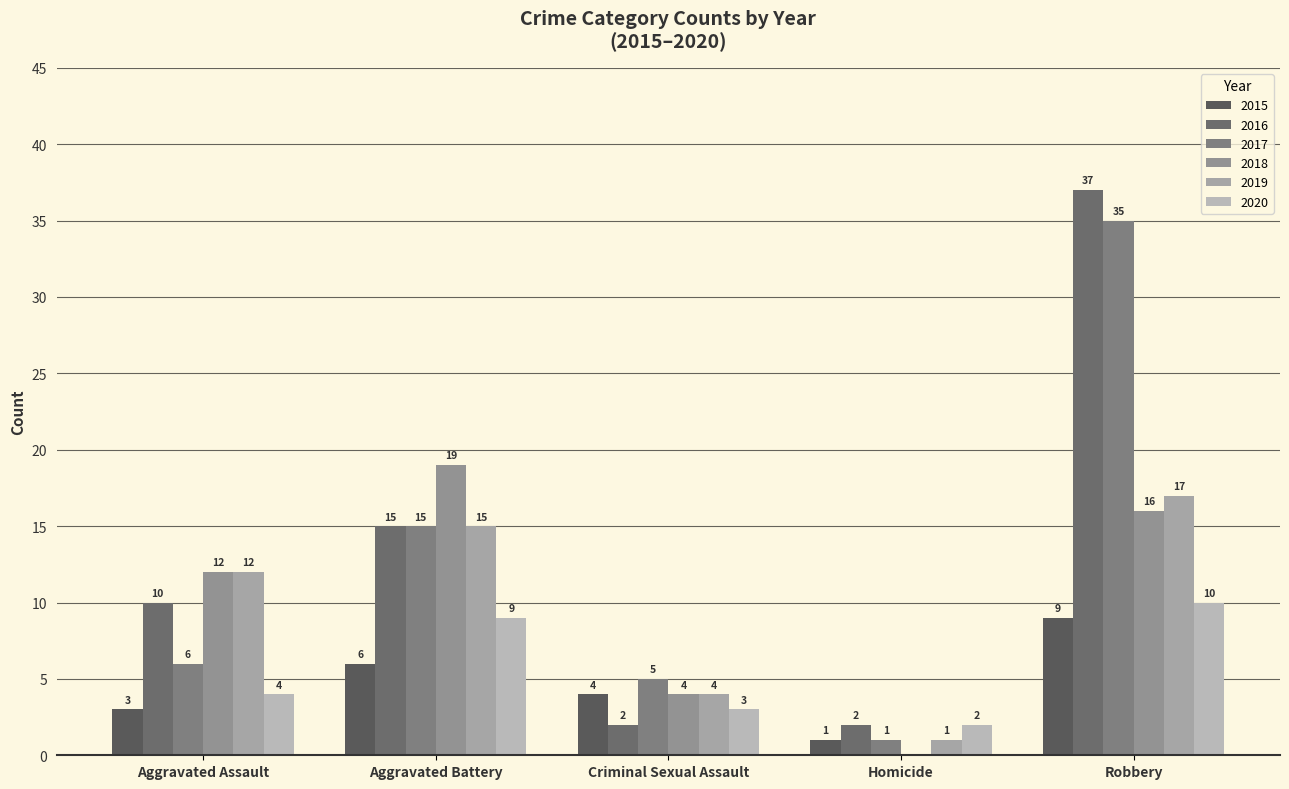

How many data points does each series have?

5